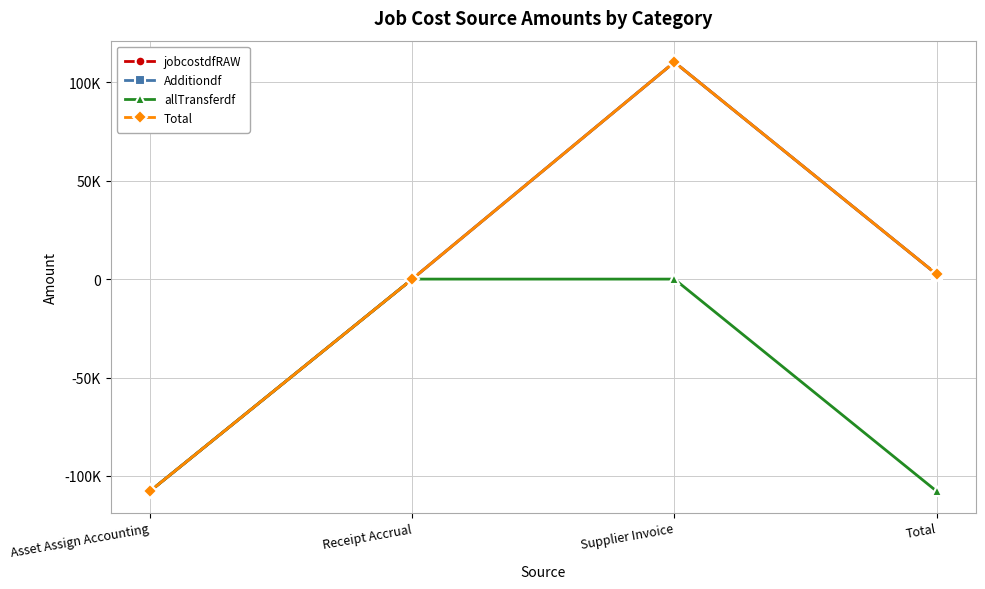

What is the greatest value displayed?

110235.9